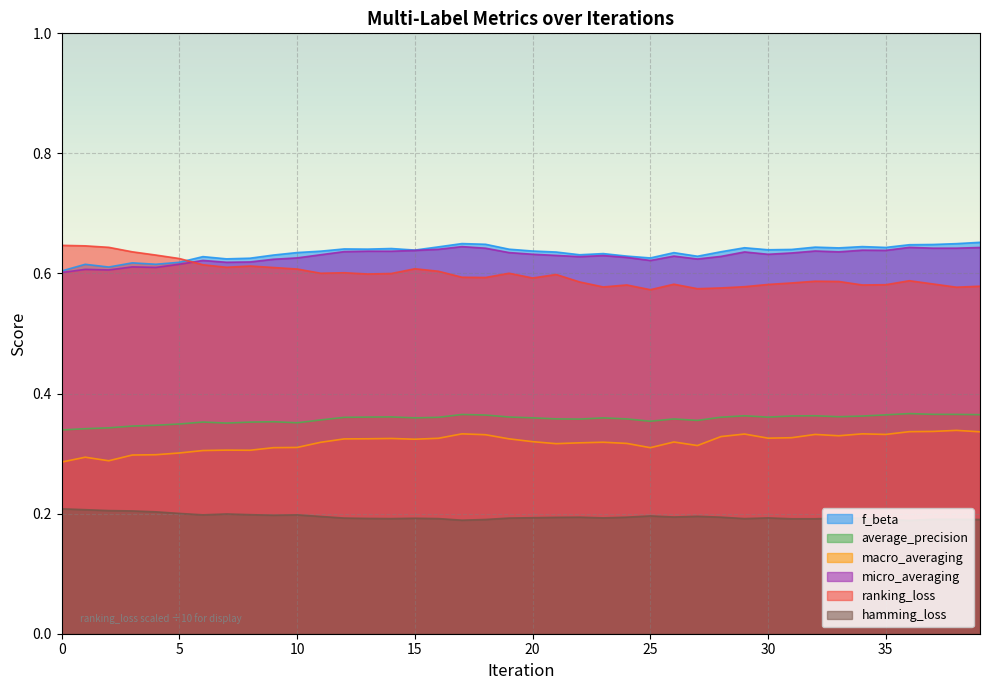

Where is the first local minimum for ranking_loss?

7